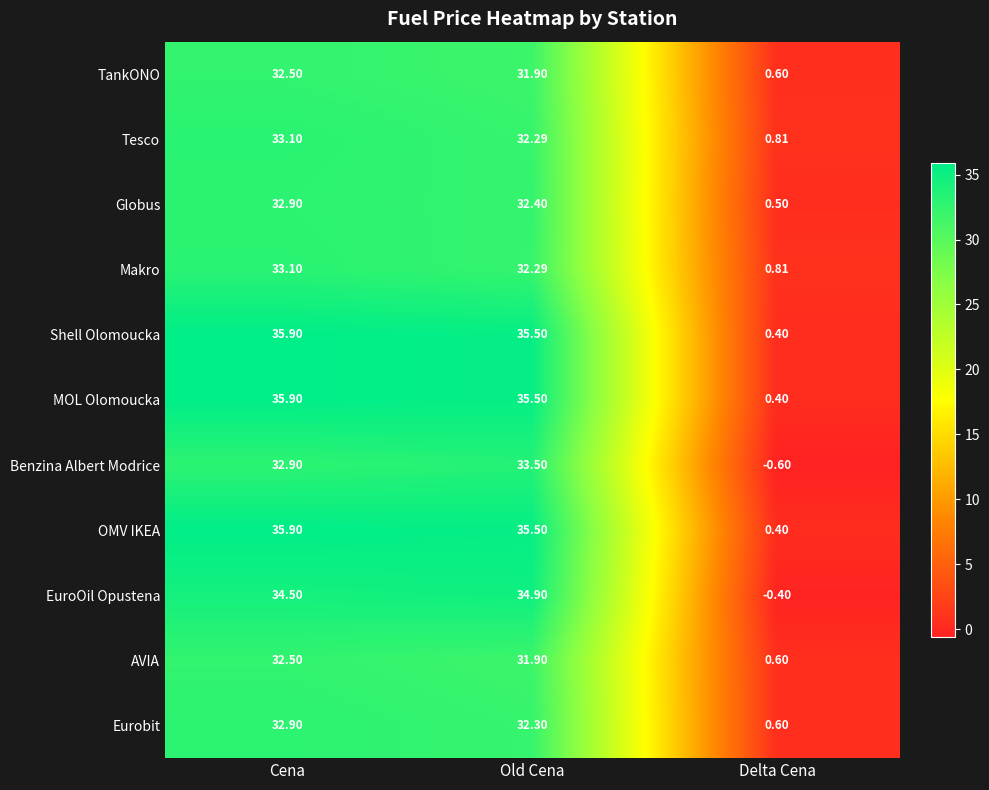

Which label corresponds to the smallest value in the chart?

Delta Cena